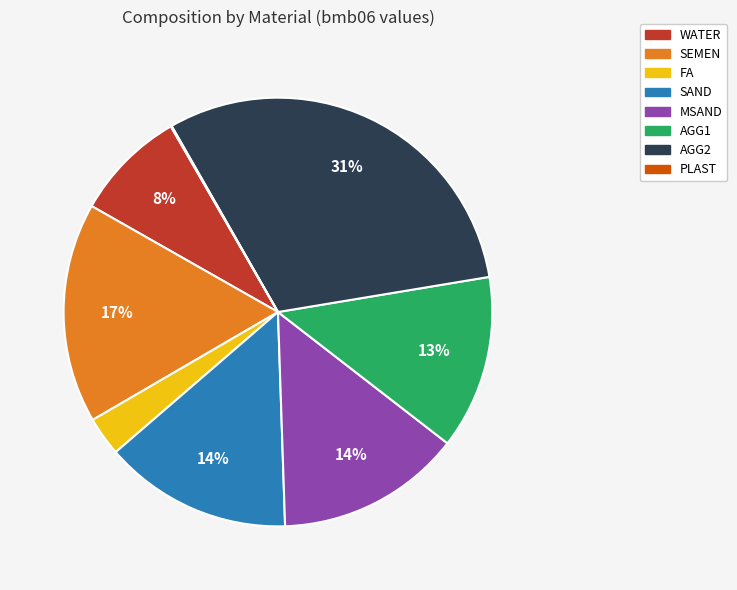

Approximately how many times larger is the value at FA compared to MSAND?

0.2